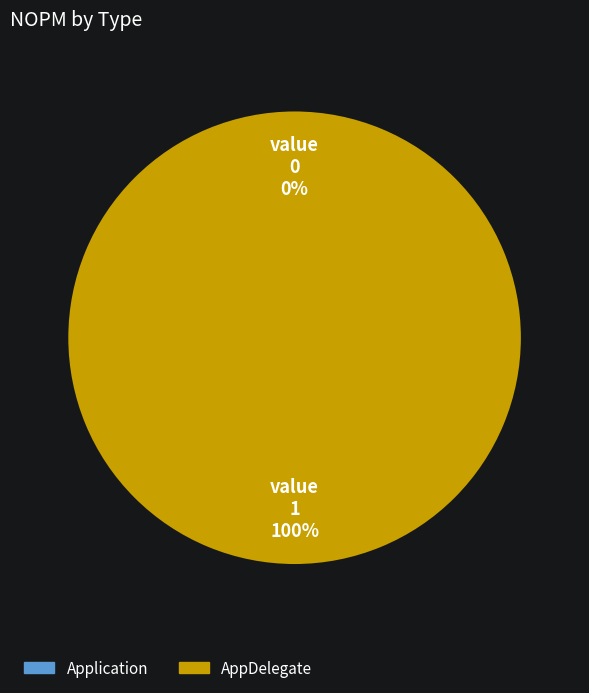

Which slice is the largest?

AppDelegate